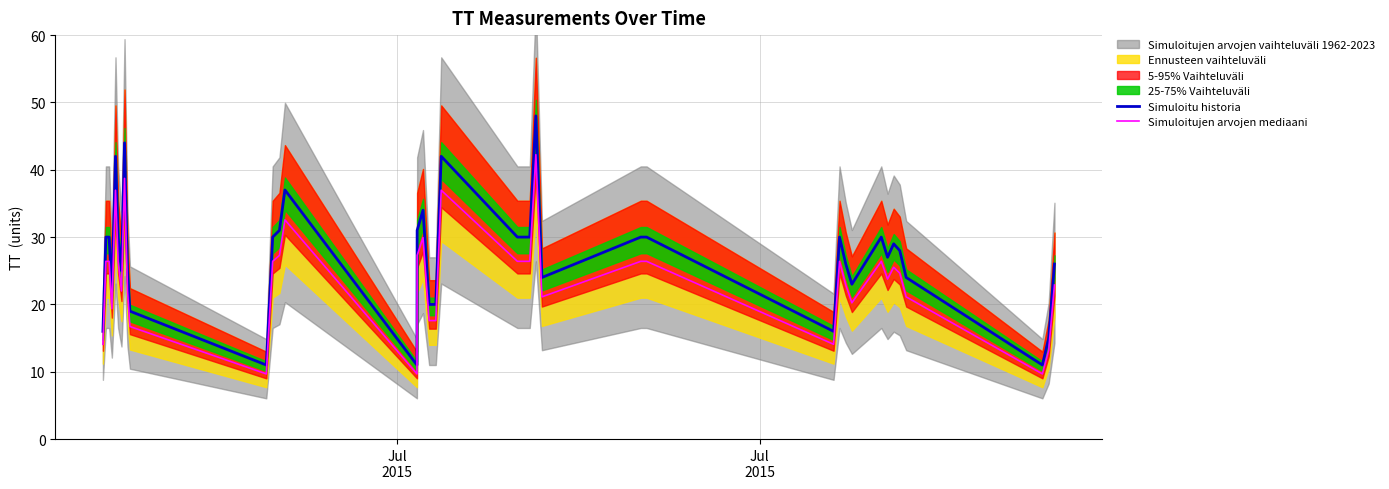

True or false: Simuloitu historia and Simuloitujen arvojen mediaani cross at least once.

False